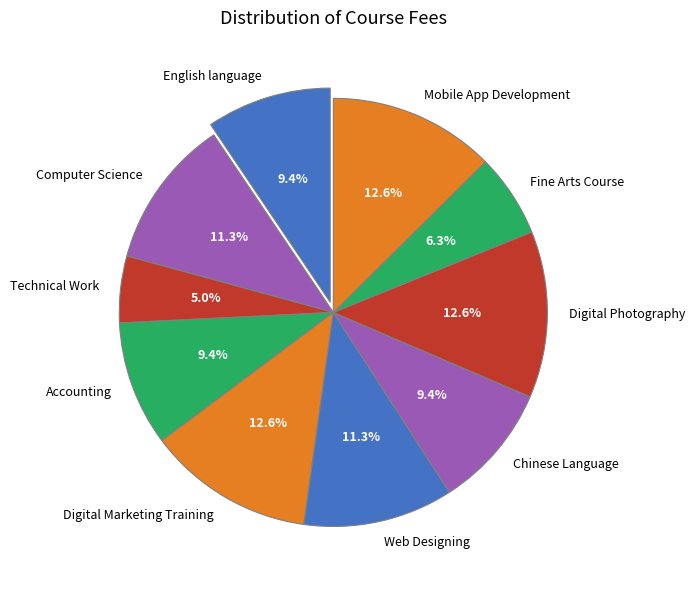

The Digital Photography slice represents 3% of the pie. True or false?

False